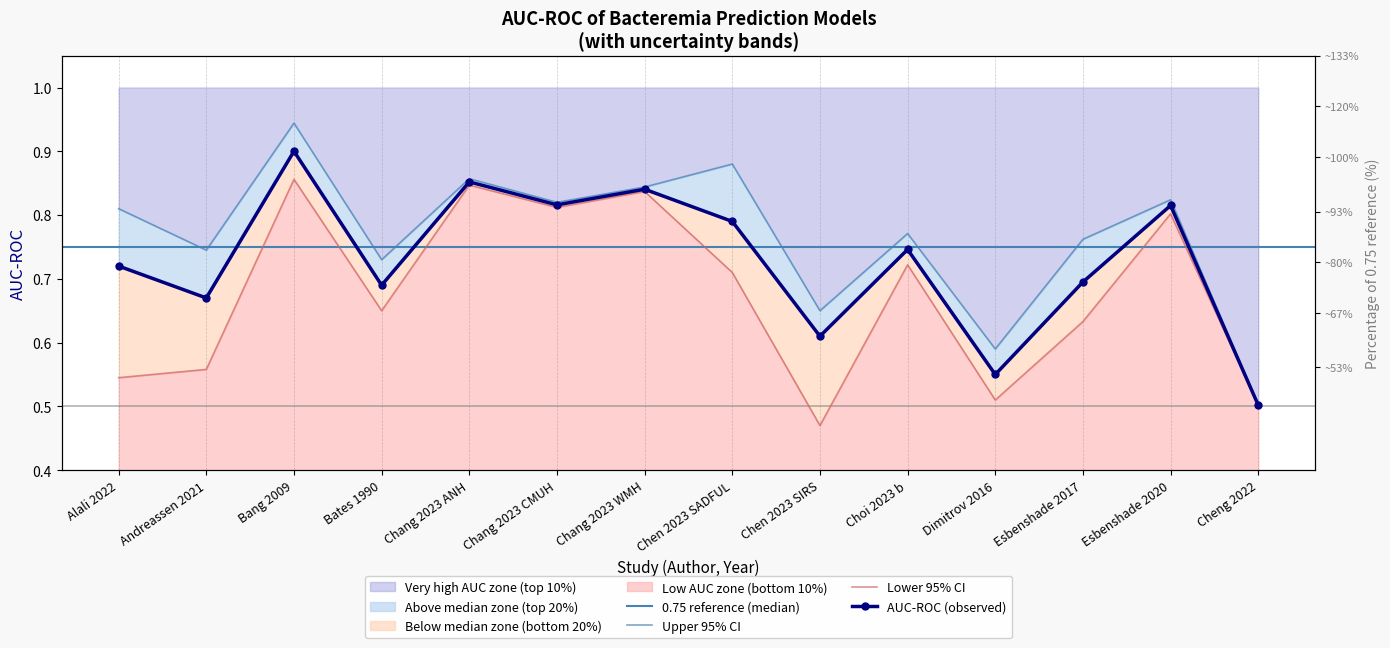

What is the label of the 4th point from the left?

Bates 1990